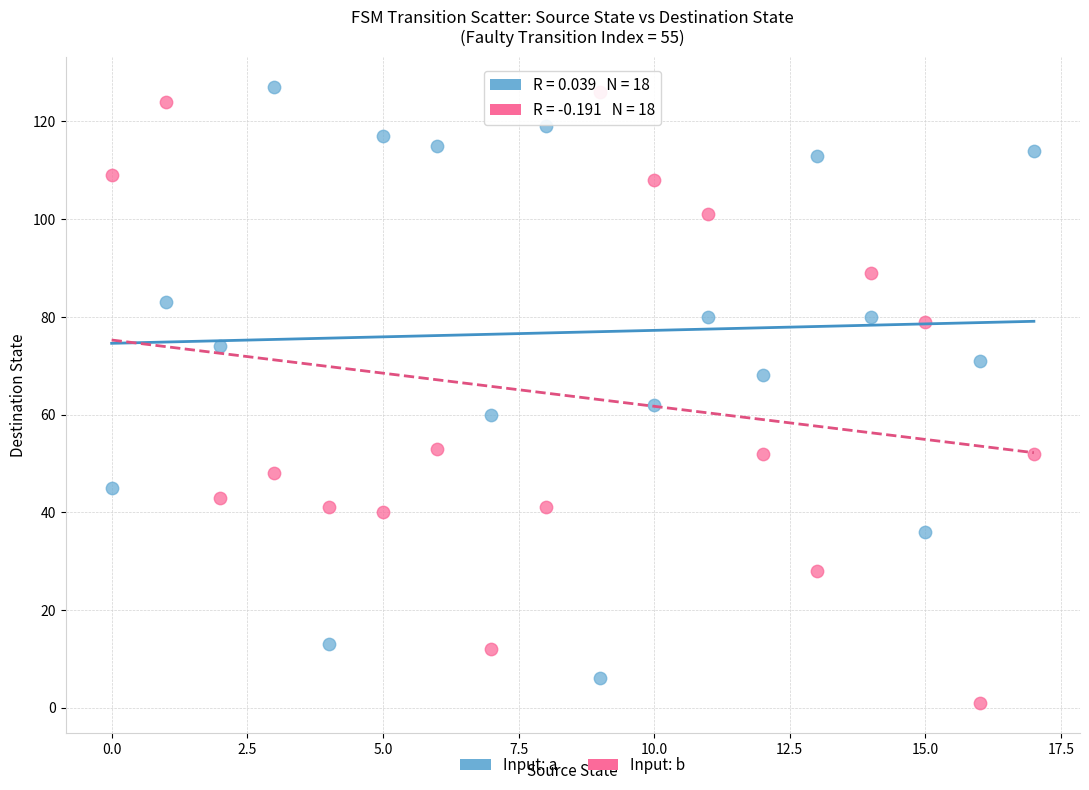

Across all series, what Y value is closest to 64?

62